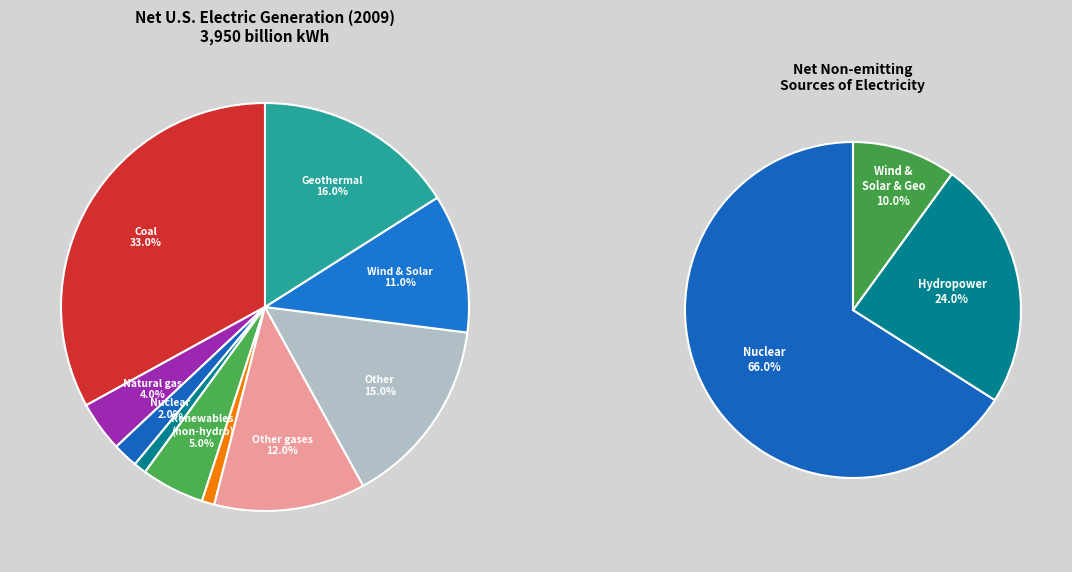

Is there a majority slice in this chart?

No